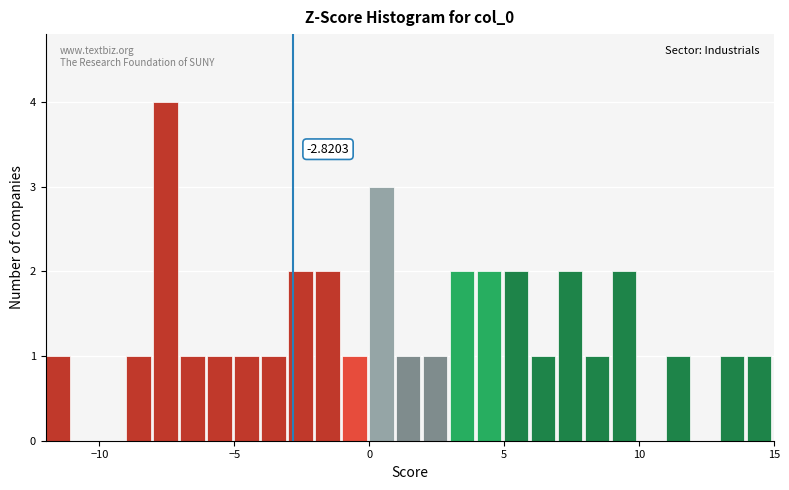

Read against the x-axis, roughly where is the centre of the tallest bar?

-7.5